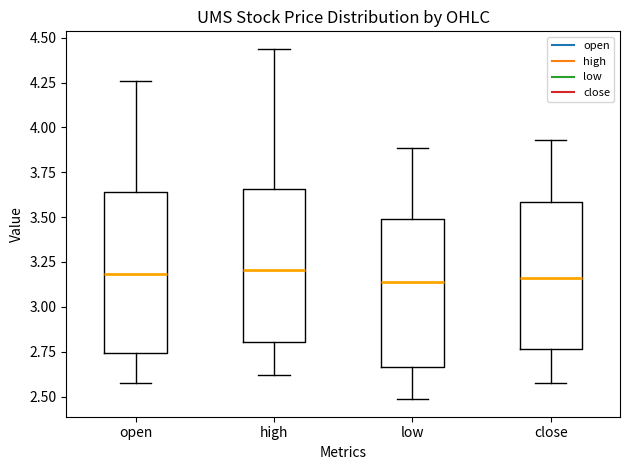

Where does the lower whisker of the box for open end on the y-axis? The values are not printed on the chart, so give them approximately, as read against the axis.

2.55